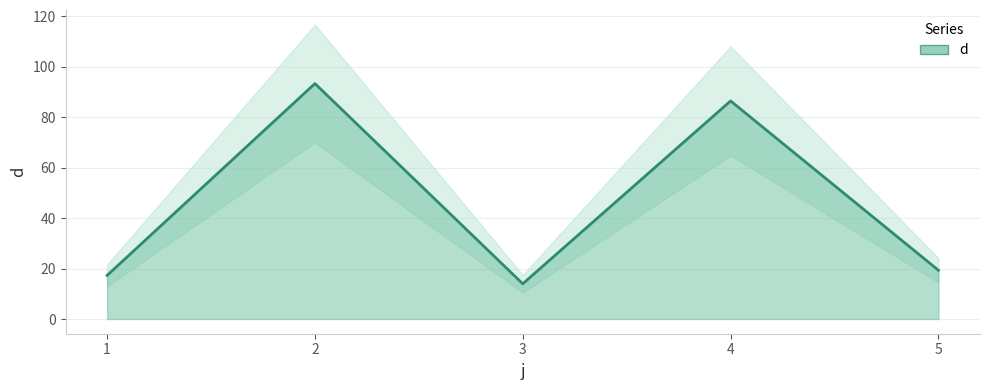

Does the chart display data point markers on the line(s)?

No